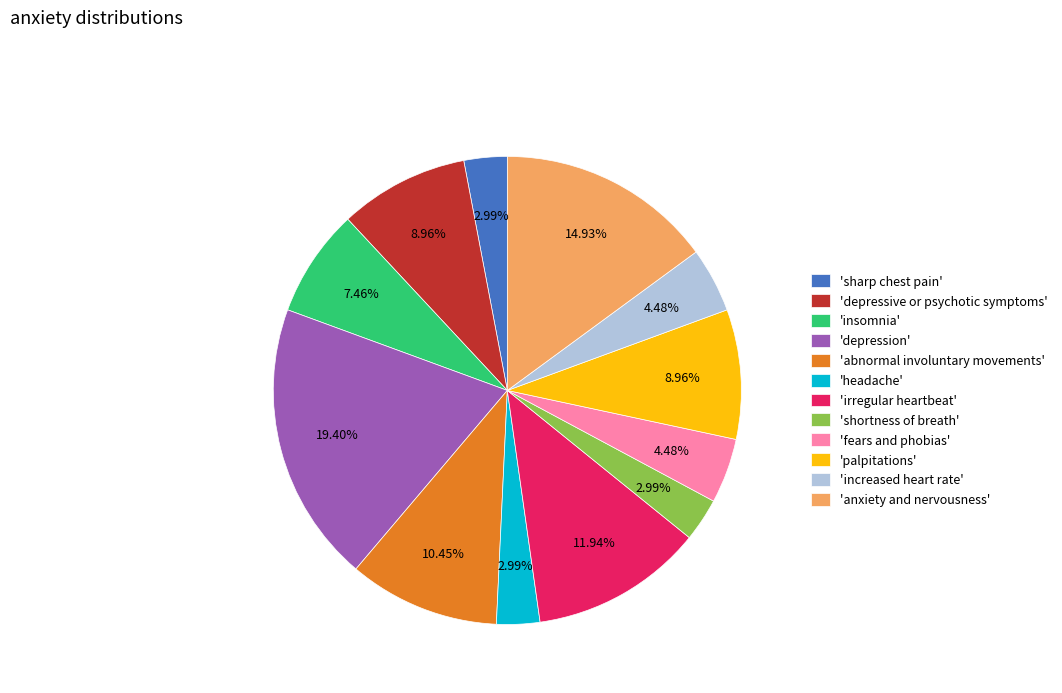

Does any single category account for the majority?

No